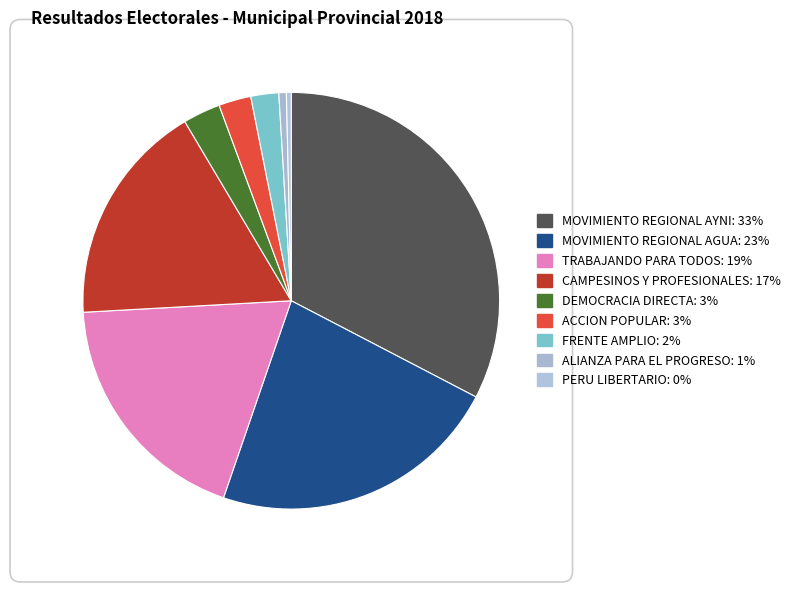

How many slices are in this pie chart?

9